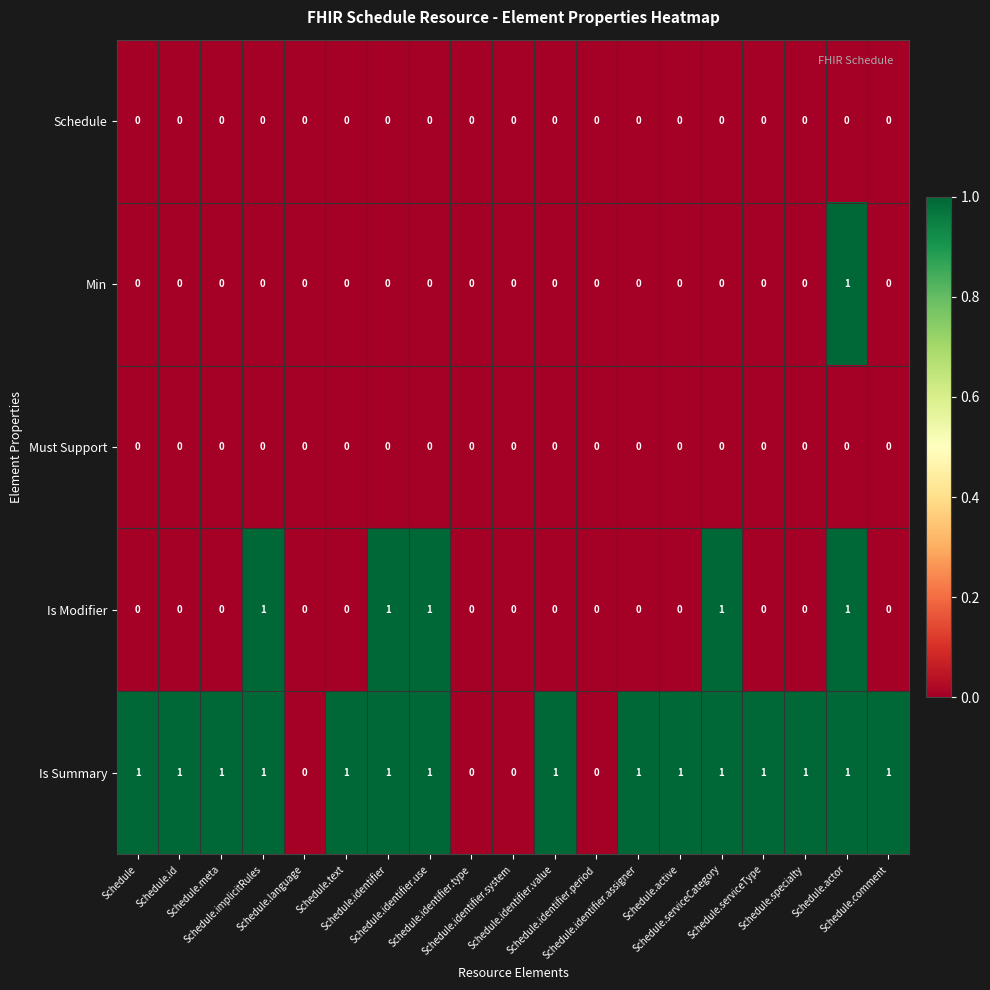

Which series has the largest total across all categories?

Is Summary